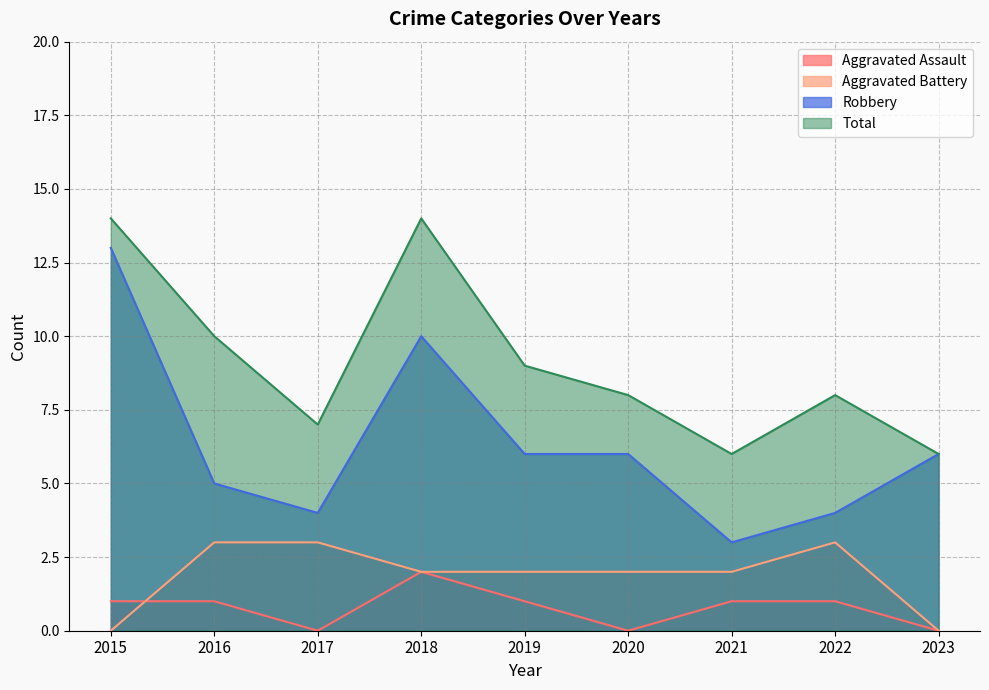

How many lines are shown in the chart?

4